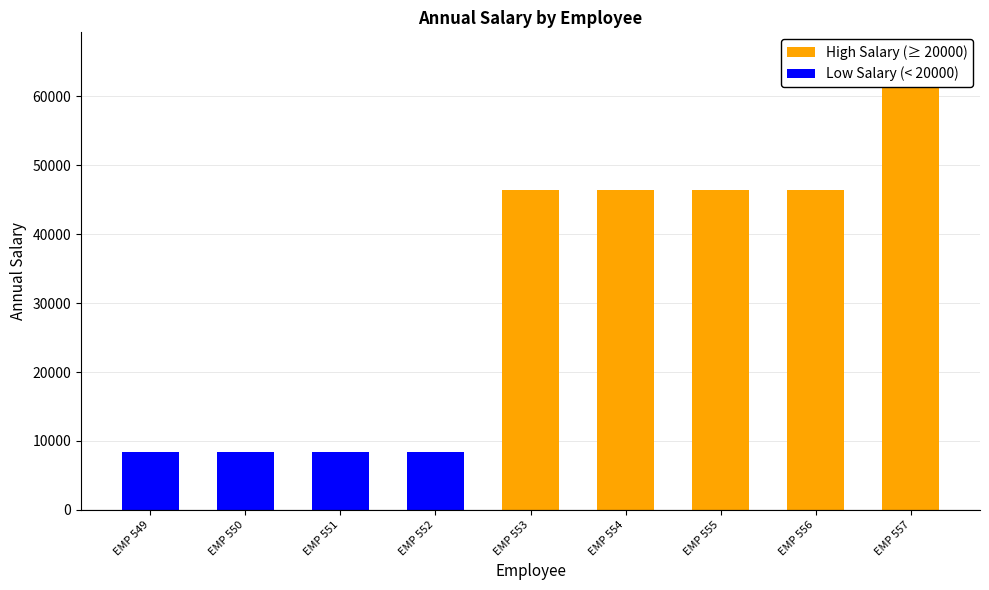

At EMP 552, list the series in order from smallest to largest.

High Salary (≥ 20000), Low Salary (< 20000)